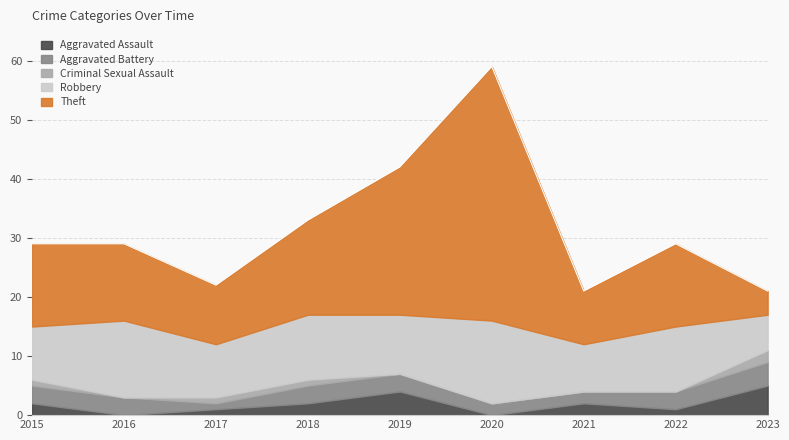

Reading left to right, what are all the values shown in this chart?

Aggravated Assault: 2	0	1	2	4	0	2	1	5
Aggravated Battery: 3	3	1	3	3	2	2	3	4
Criminal Sexual Assault: 1	0	1	1	0	0	0	0	2
Robbery: 9	13	9	11	10	14	8	11	6
Theft: 14	13	10	16	25	43	9	14	4